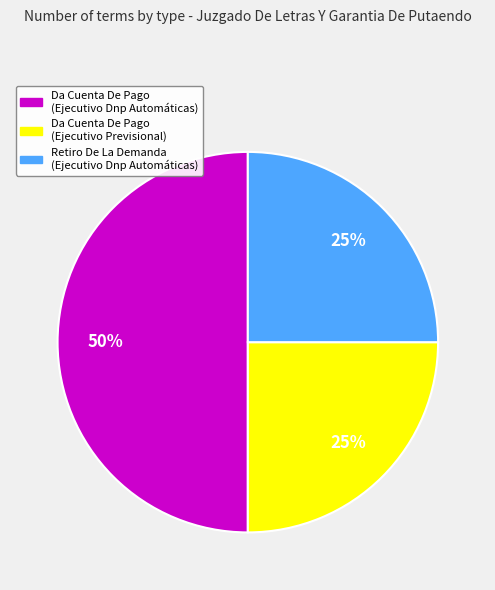

What percentage is the Da Cuenta De Pago (Ejecutivo Previsional) slice, to the nearest percent?

25%